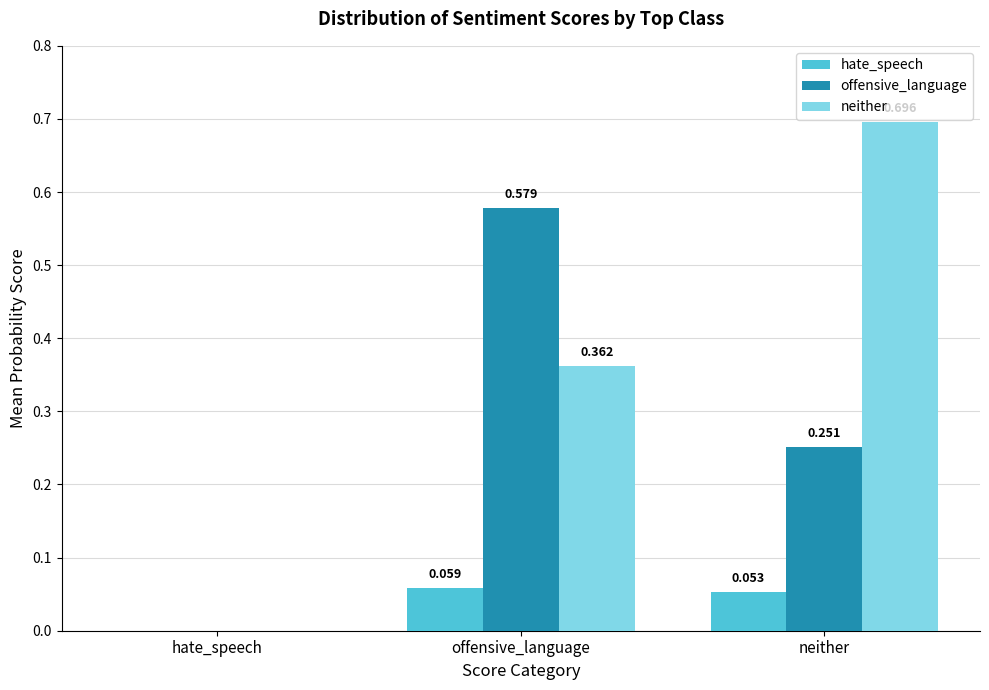

The value of neither at offensive_language is 0.2. True or false?

False